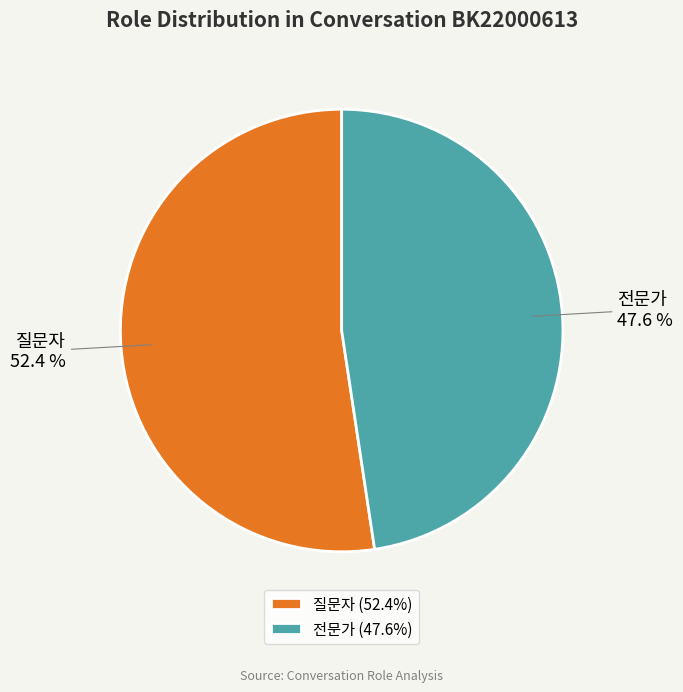

How many slices are in this pie chart?

2